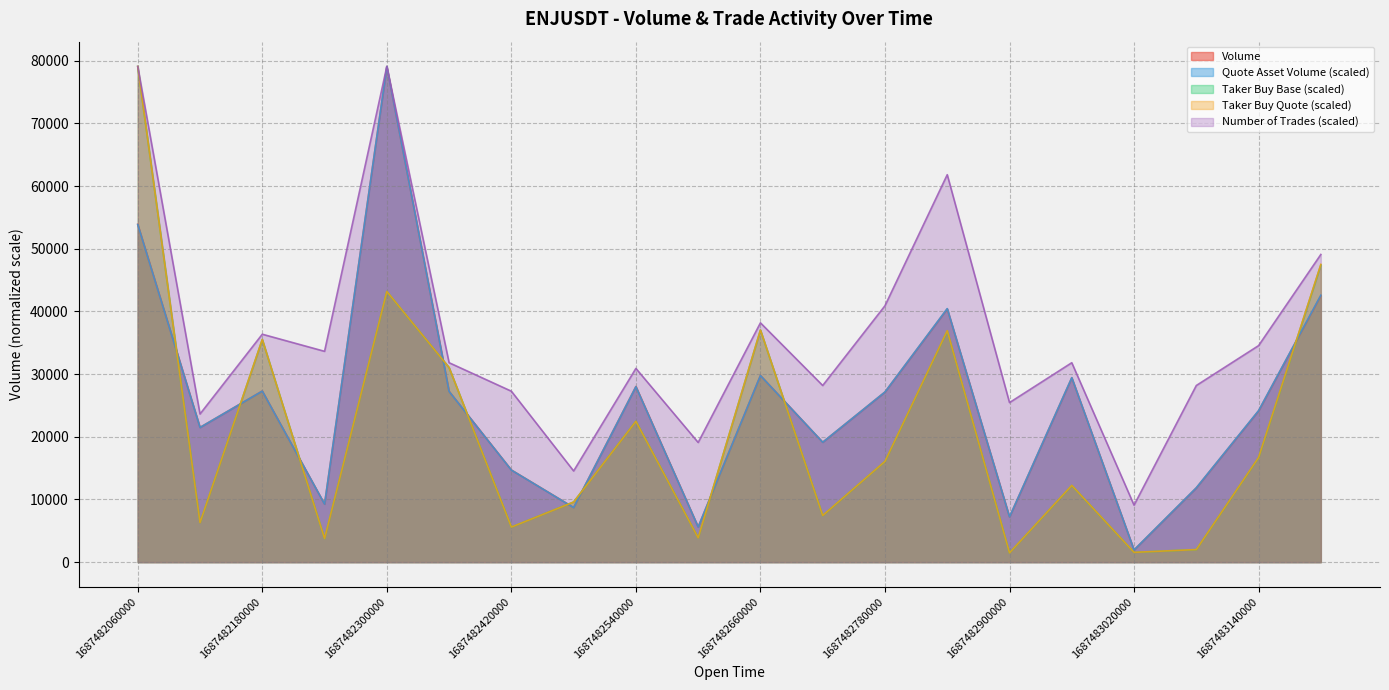

How many lines are shown in the chart?

5